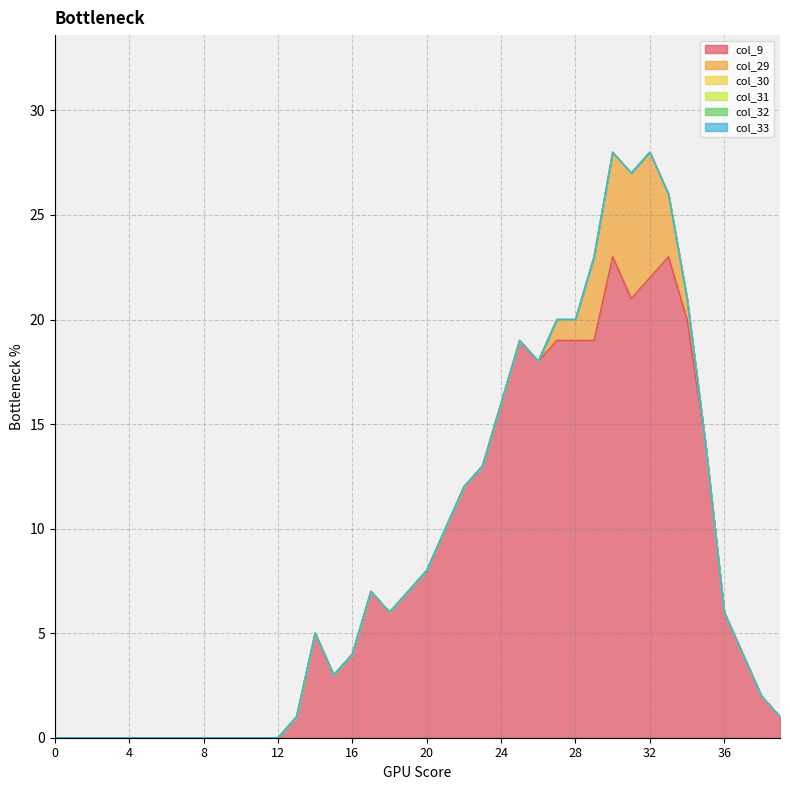

How many data points does each series have?

40